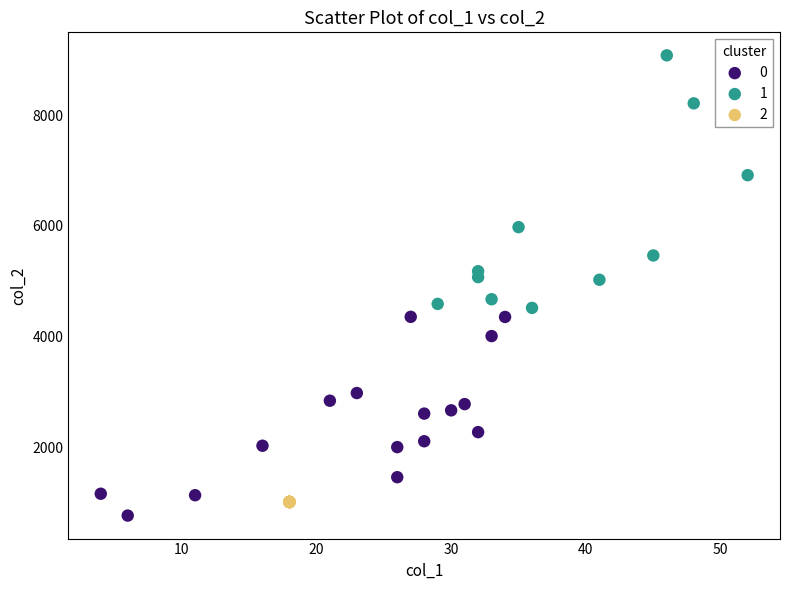

What are all the series names shown in the legend?

0, 1, 2